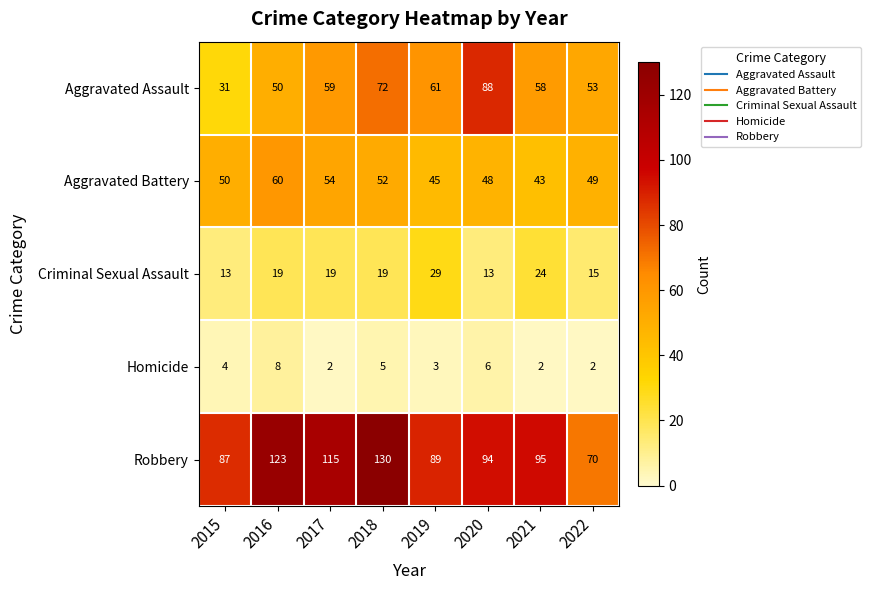

At which category is the sum across all series the highest?

2018